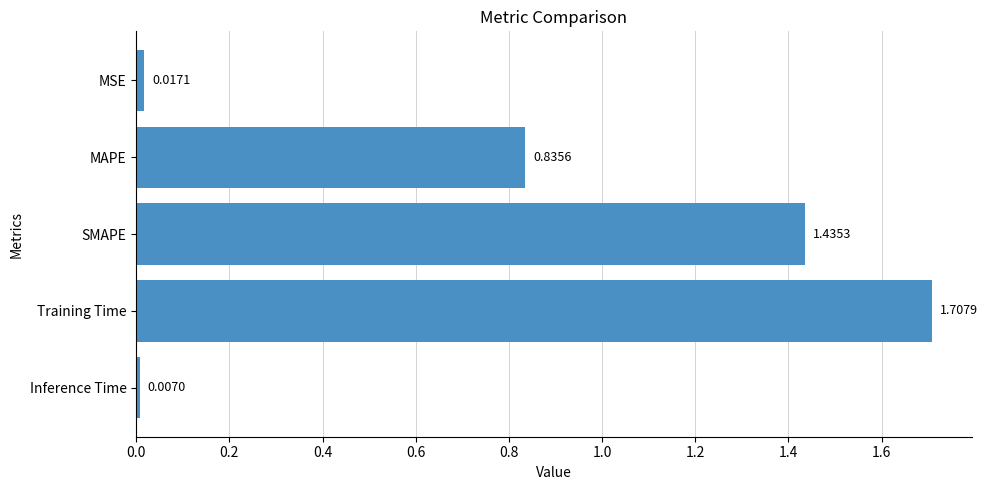

Which category has the highest value across all series?

Training Time